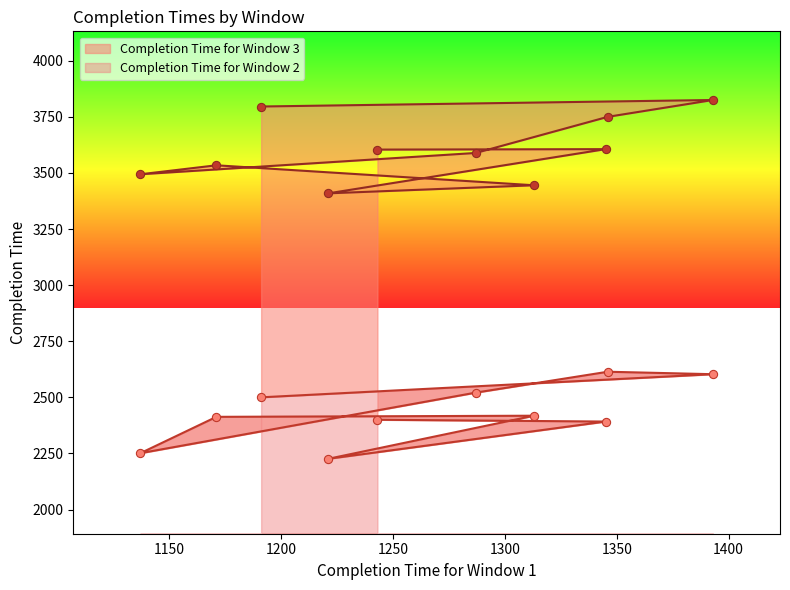

Is the value of Completion Time for Window 3 at 1191 greater than the value of Completion Time for Window 2 at 1137?

Yes